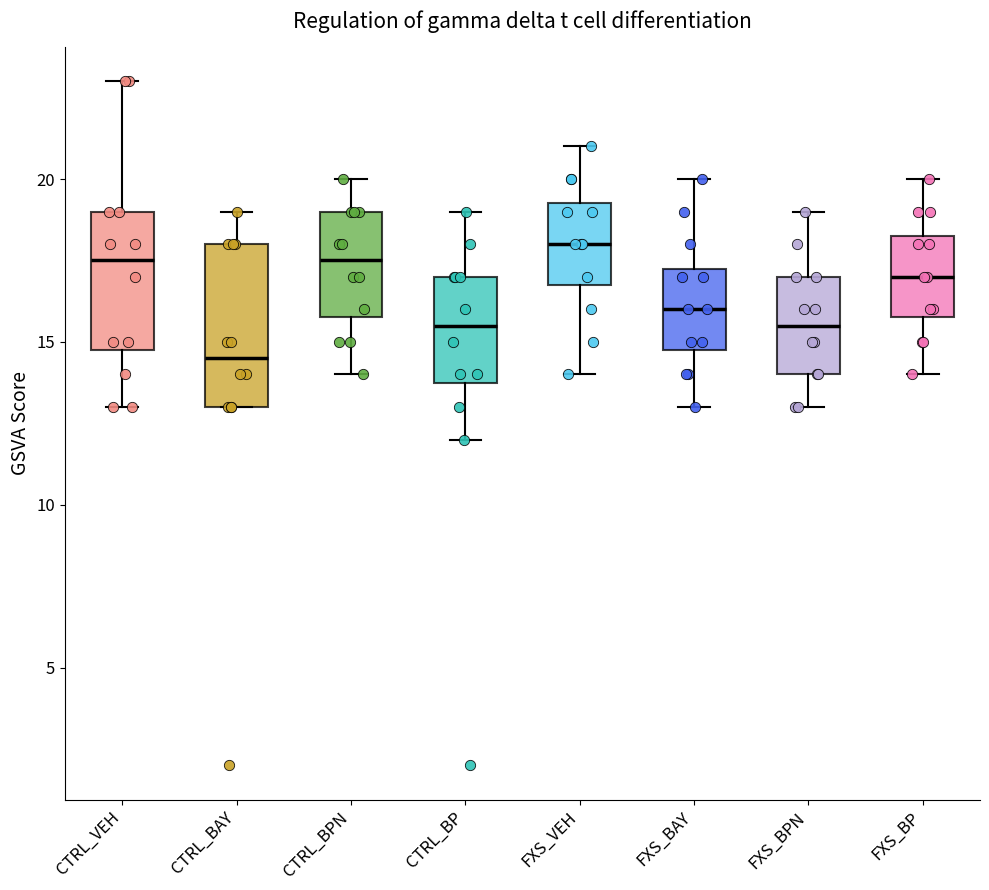

Comparing the boxes themselves (not the whiskers), which one is the tallest?

CTRL_BAY